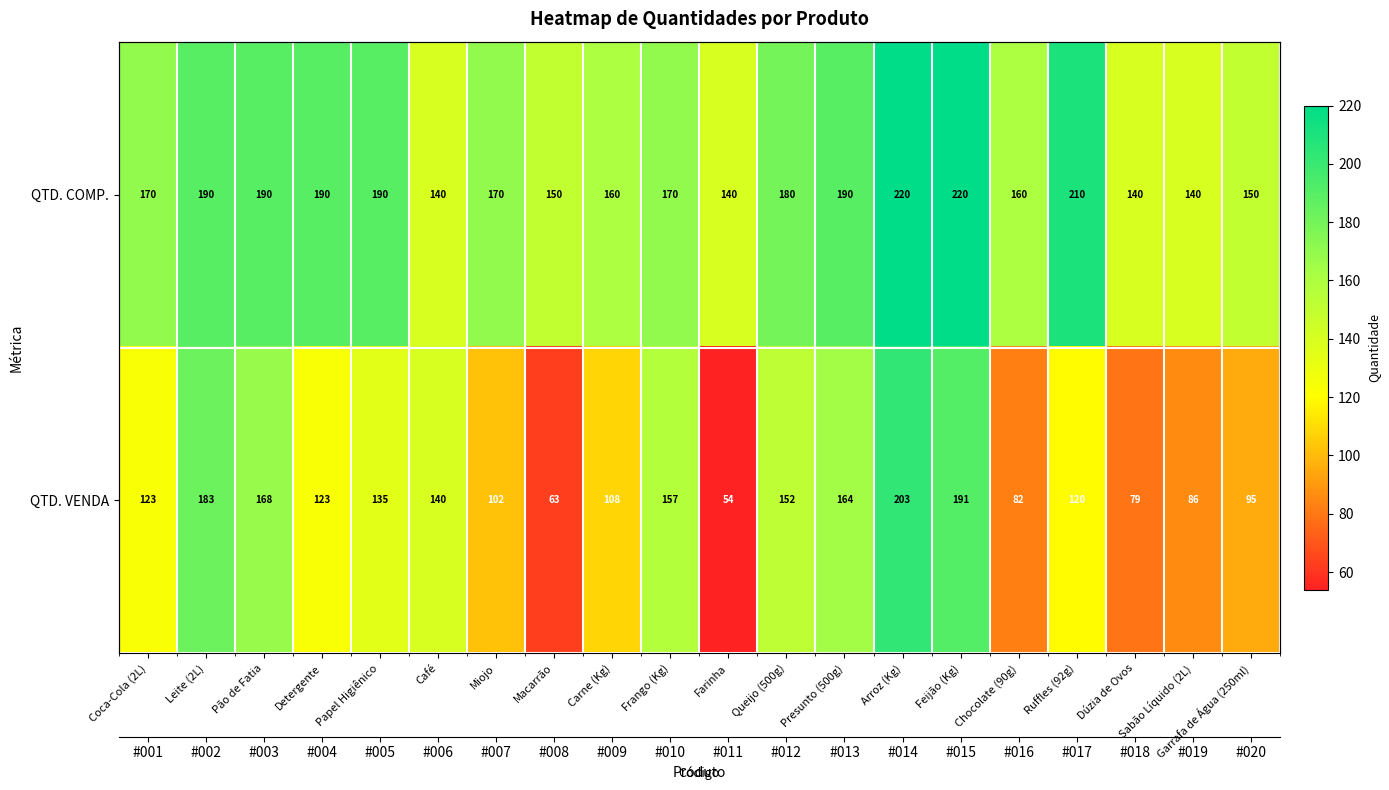

What is the total value across all series at Macarrão?

213